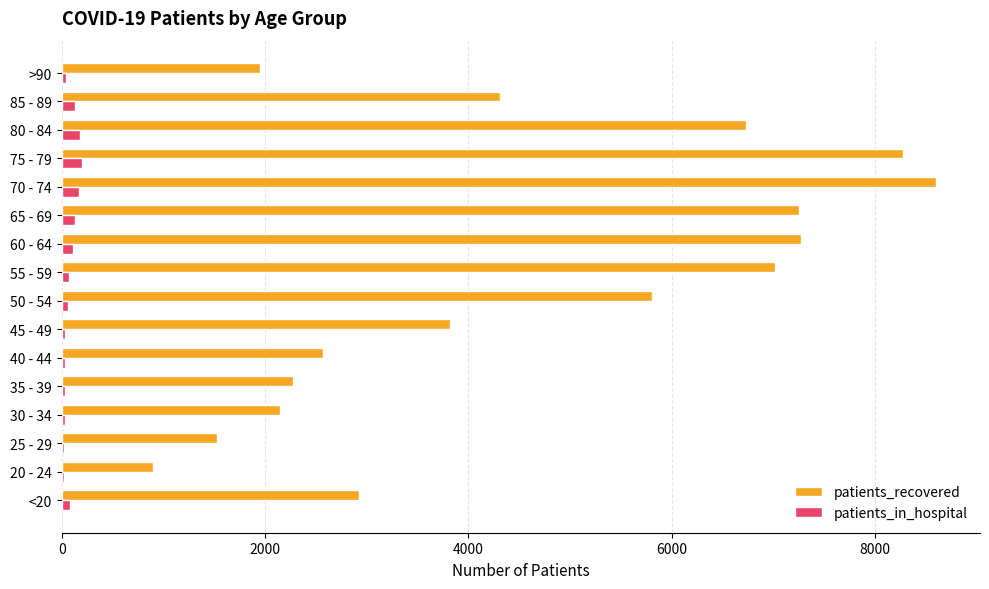

The value of patients_recovered at 80 - 84 is 12050. True or false?

False